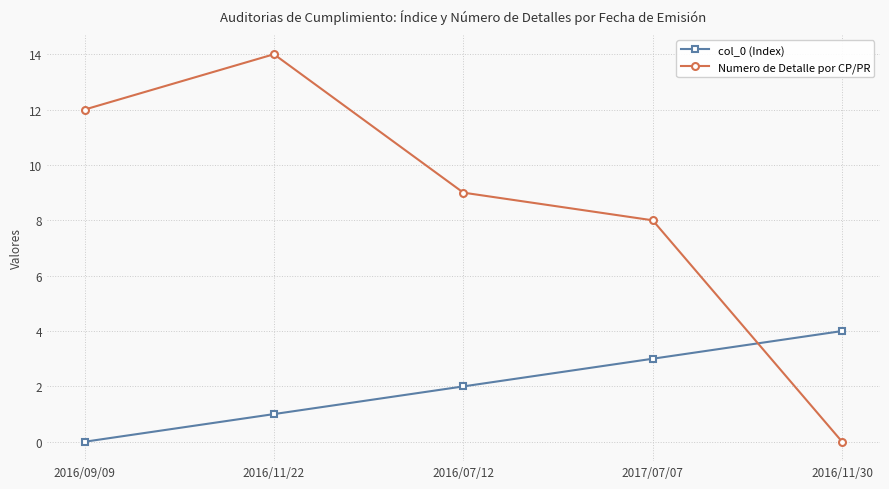

What is the spread (max minus min) of values at 2017/07/07?

5